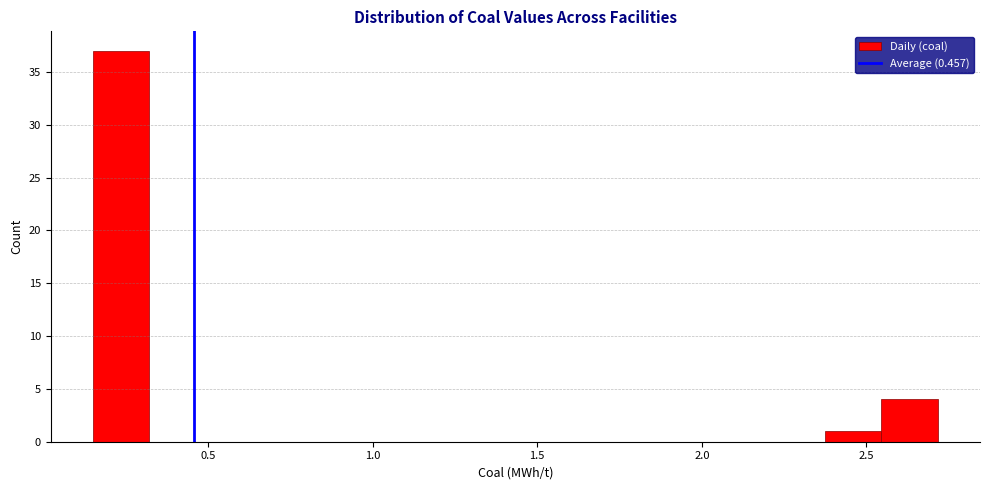

Around what value on the x-axis is the tallest bar? Give the approximate position of its centre, as read against the axis.

0.25